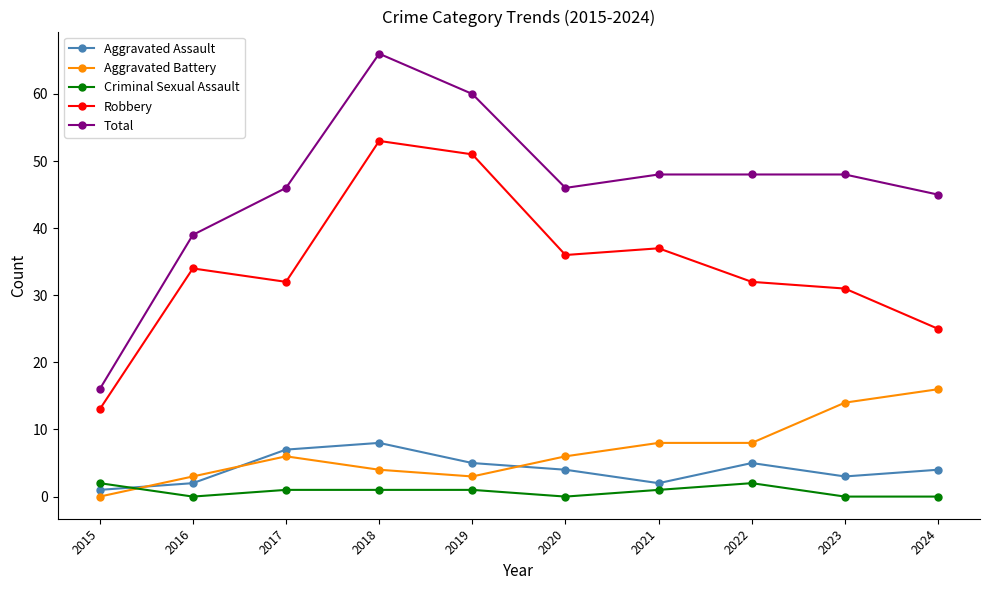

Is it true that Aggravated Battery equals 0 at 2015?

True